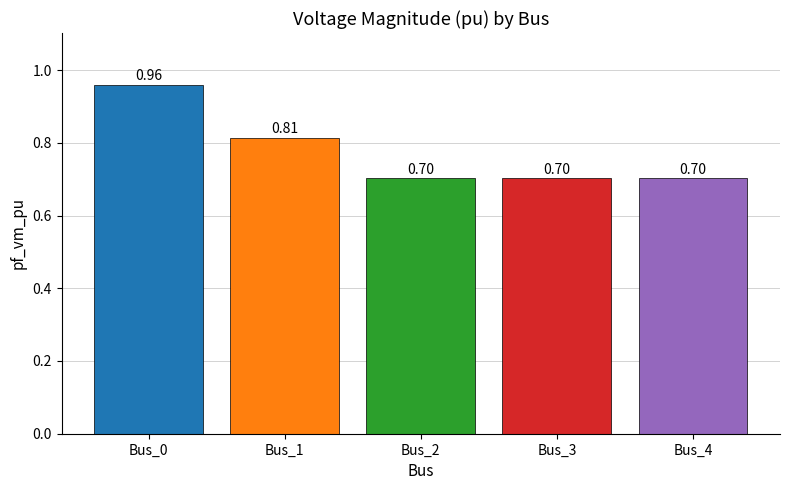

Which has a higher value, Bus_0 or Bus_1?

Bus_0